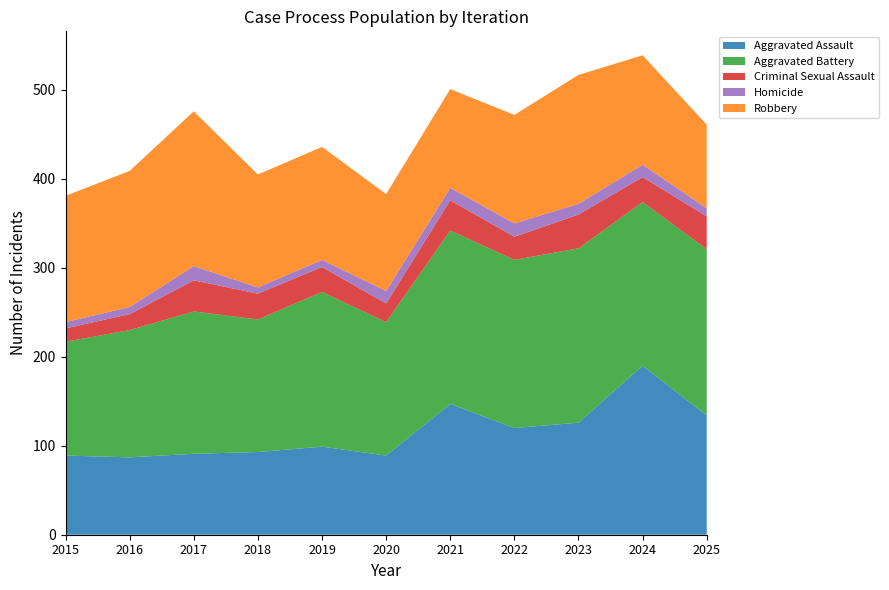

Reading left to right, transcribe all the data shown in this chart.

Aggravated Assault: 2015=89	2016=87	2017=91	2018=93	2019=99	2020=89	2021=147	2022=120	2023=126	2024=190	2025=134
Aggravated Battery: 2015=128	2016=143	2017=160	2018=149	2019=174	2020=150	2021=195	2022=189	2023=196	2024=184	2025=187
Criminal Sexual Assault: 2015=15	2016=18	2017=35	2018=29	2019=28	2020=21	2021=34	2022=26	2023=38	2024=28	2025=37
Homicide: 2015=7	2016=8	2017=16	2018=7	2019=8	2020=14	2021=14	2022=15	2023=12	2024=14	2025=9
Robbery: 2015=142	2016=153	2017=174	2018=127	2019=127	2020=109	2021=111	2022=122	2023=145	2024=123	2025=94